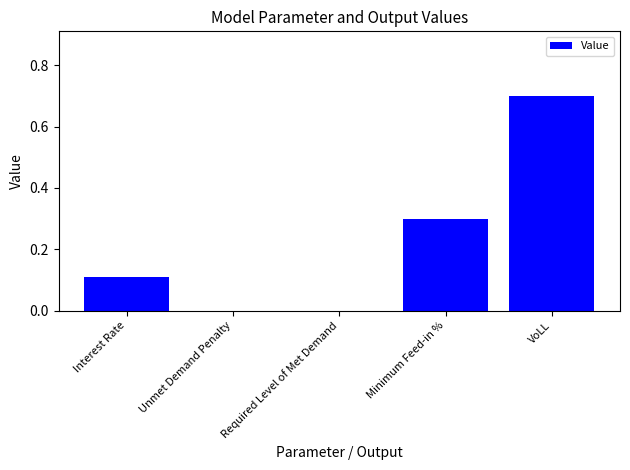

The chart shows a value of 0.3 at Required Level of Met Demand. True or false?

False